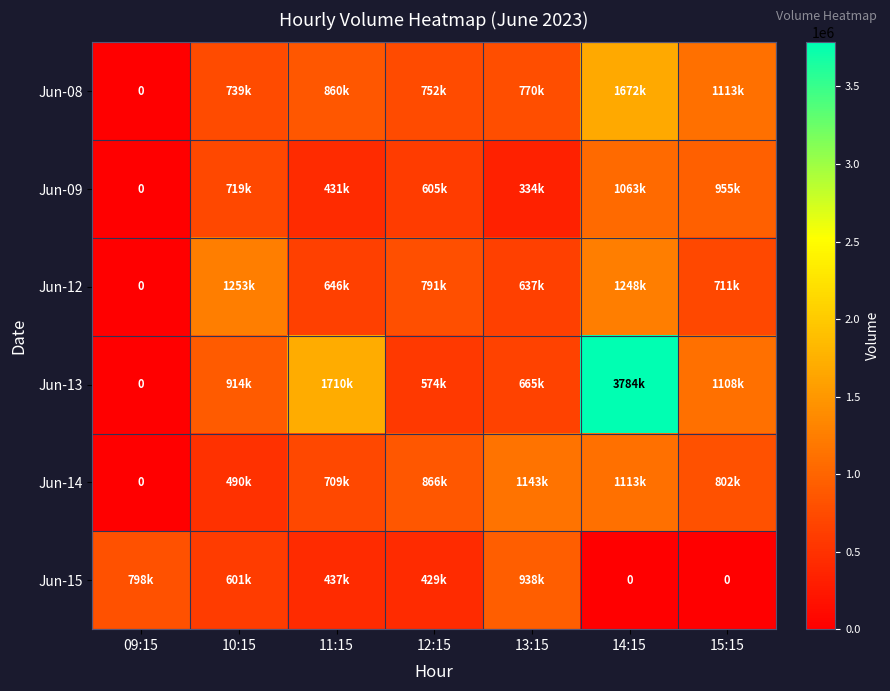

What is the greatest value displayed?

3784538